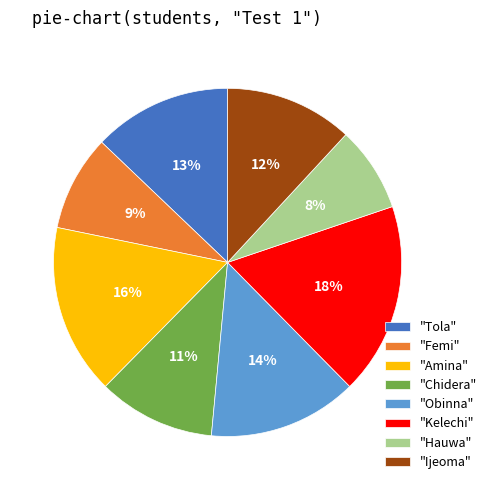

Count the number of slices in the pie.

8